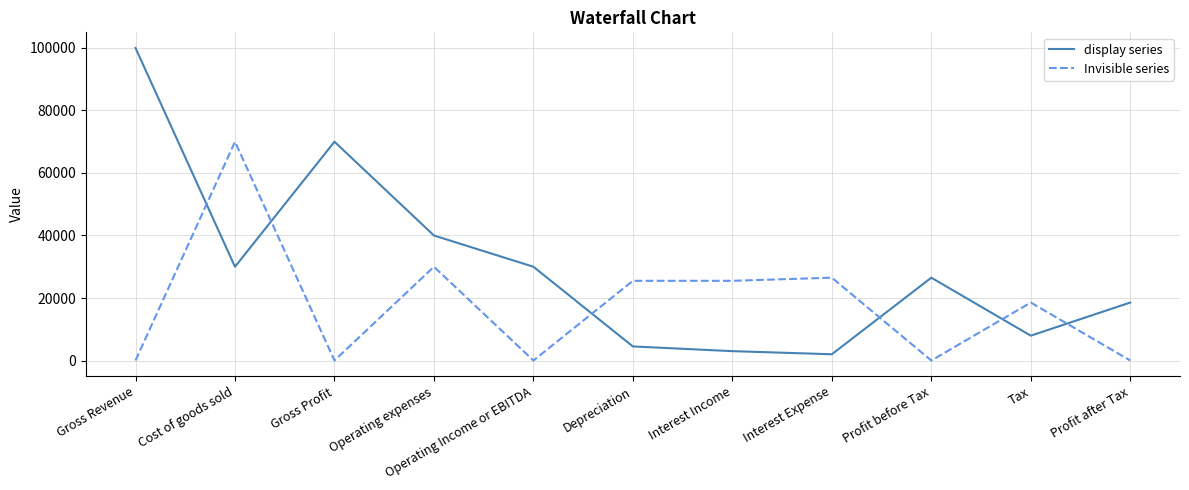

True or false: Invisible series has a value of 0 at Gross Revenue.

True